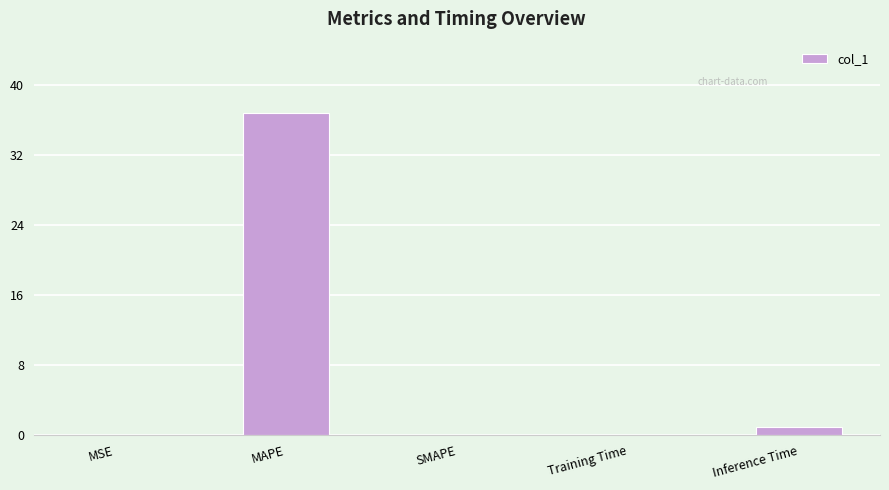

The value at SMAPE is 0.0. True or false?

True